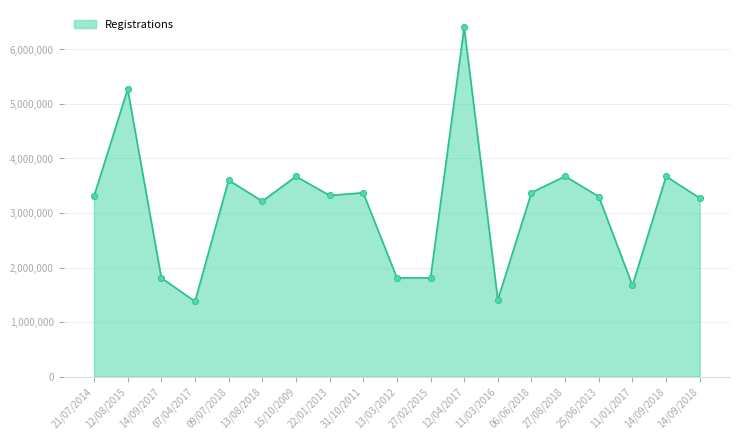

What is the change in value from 07/04/2017 to 11/01/2017?

+294329